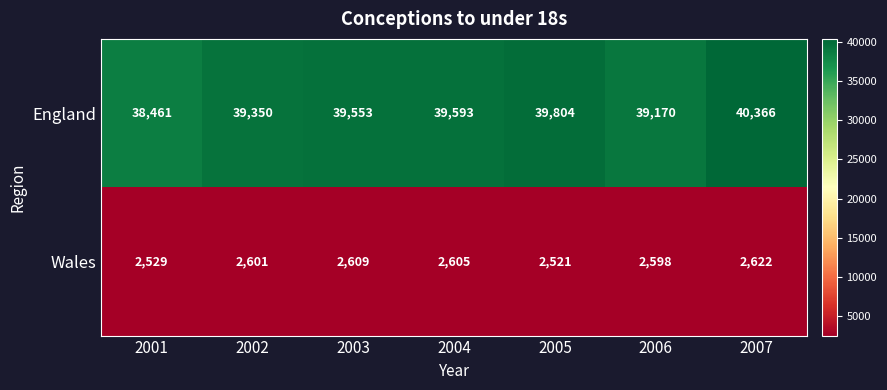

True or false: England has a value of 39553 at 2003.

True